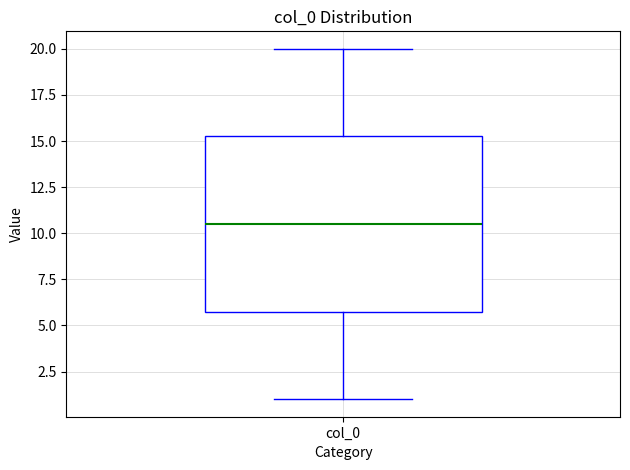

Transcribe this box plot: give where the median line is, the range the box spans, and where the two whiskers end, as read against the y-axis. The values are not printed on the chart, so give them approximately, as read against the axis.

median 10.5, box 6.0 to 15.5, whiskers 1.0 to 20.0